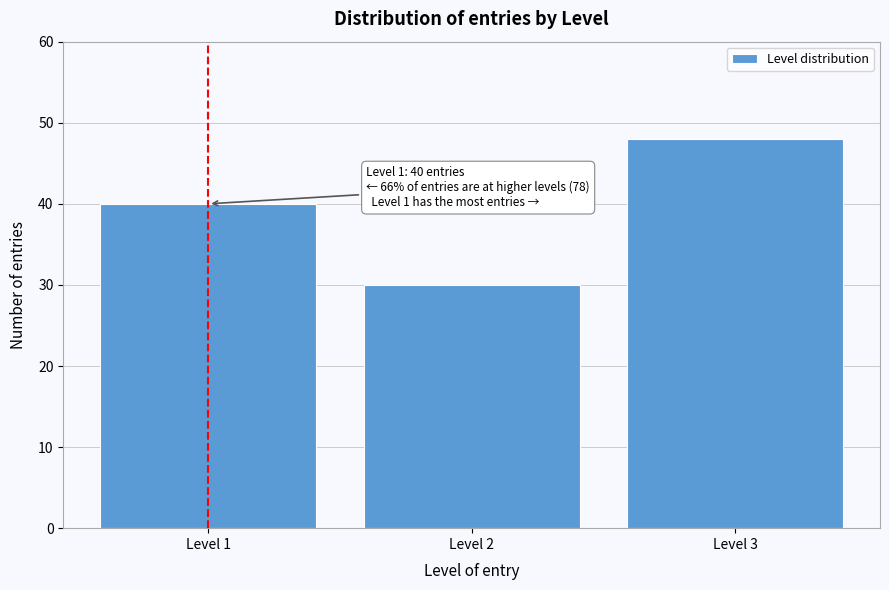

Reading left to right, what are all the values shown in this chart?

Level 1=40	Level 2=30	Level 3=48